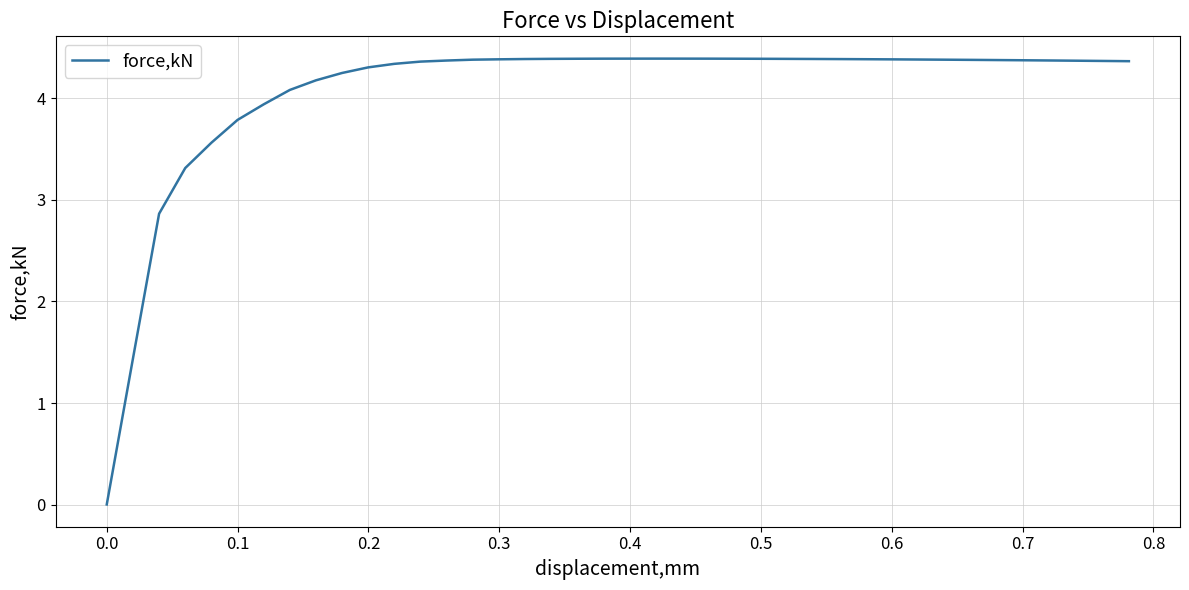

What is the difference between the second highest and second lowest values?

3.0